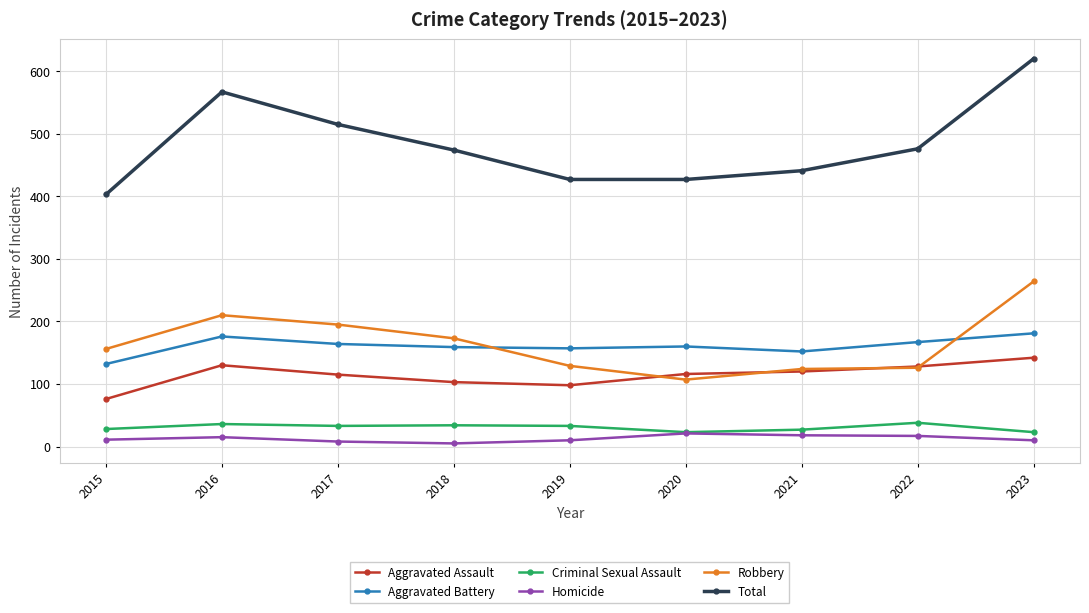

True or false: Total has a value of 128 at 2023.

False